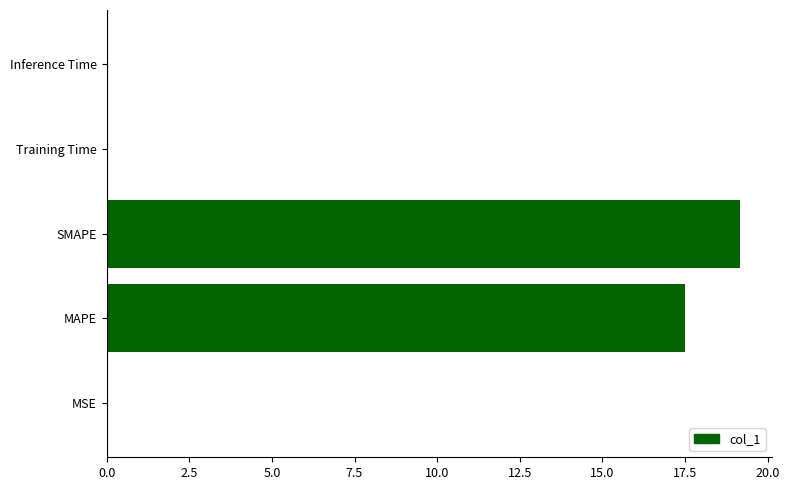

At which label is the value closest to 9?

MAPE